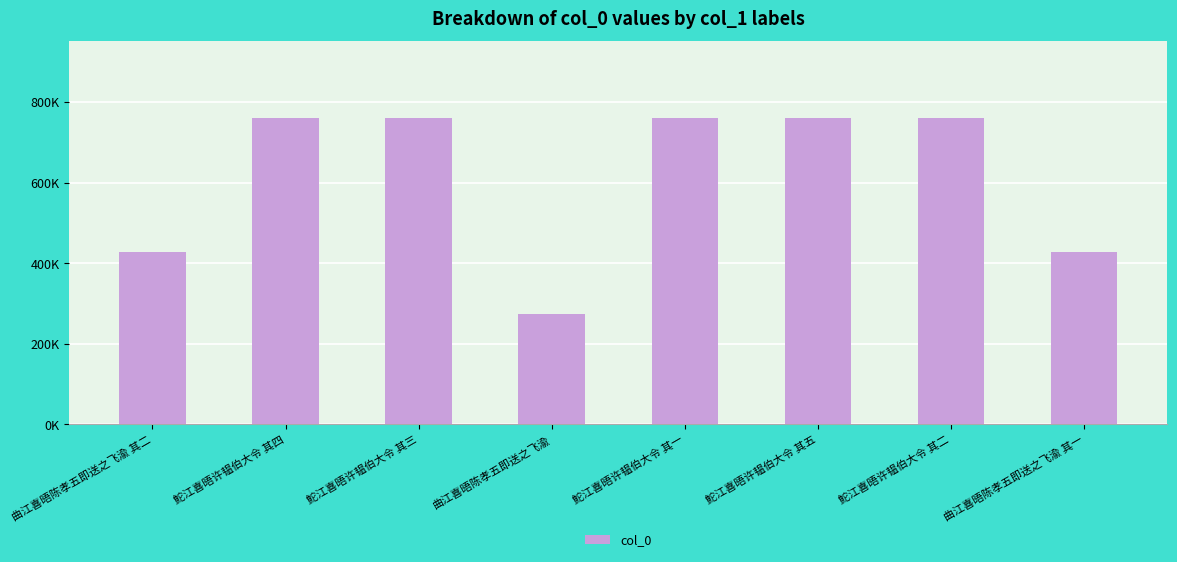

Does the chart contain stacked bars?

No